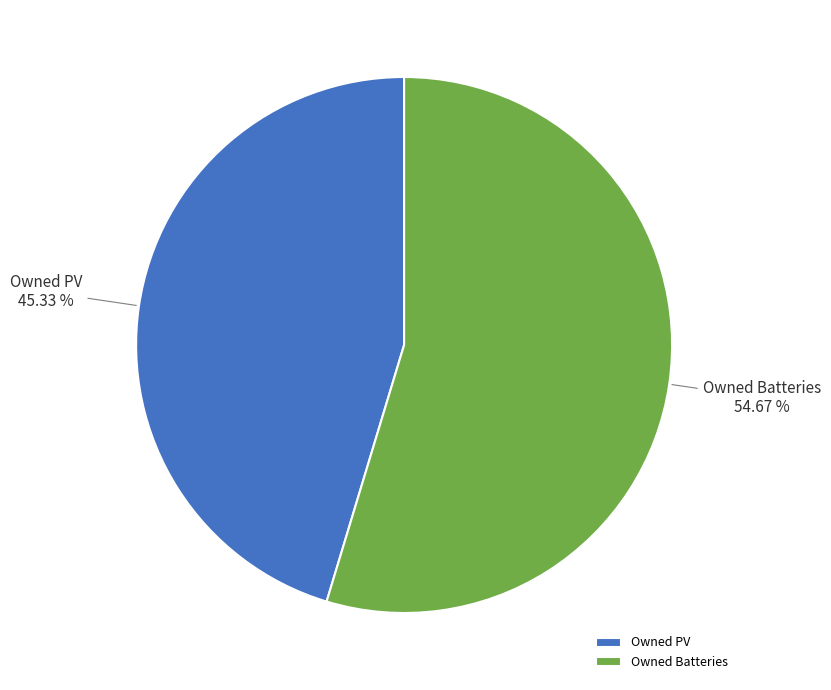

Does any single category account for the majority?

Yes